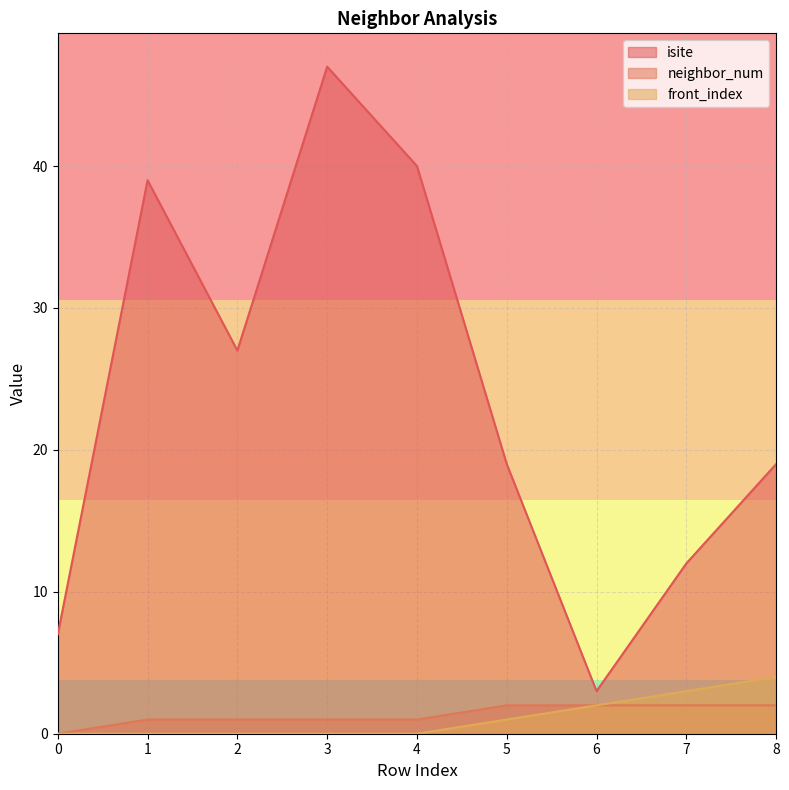

The value of isite at 0 is 3. True or false?

False